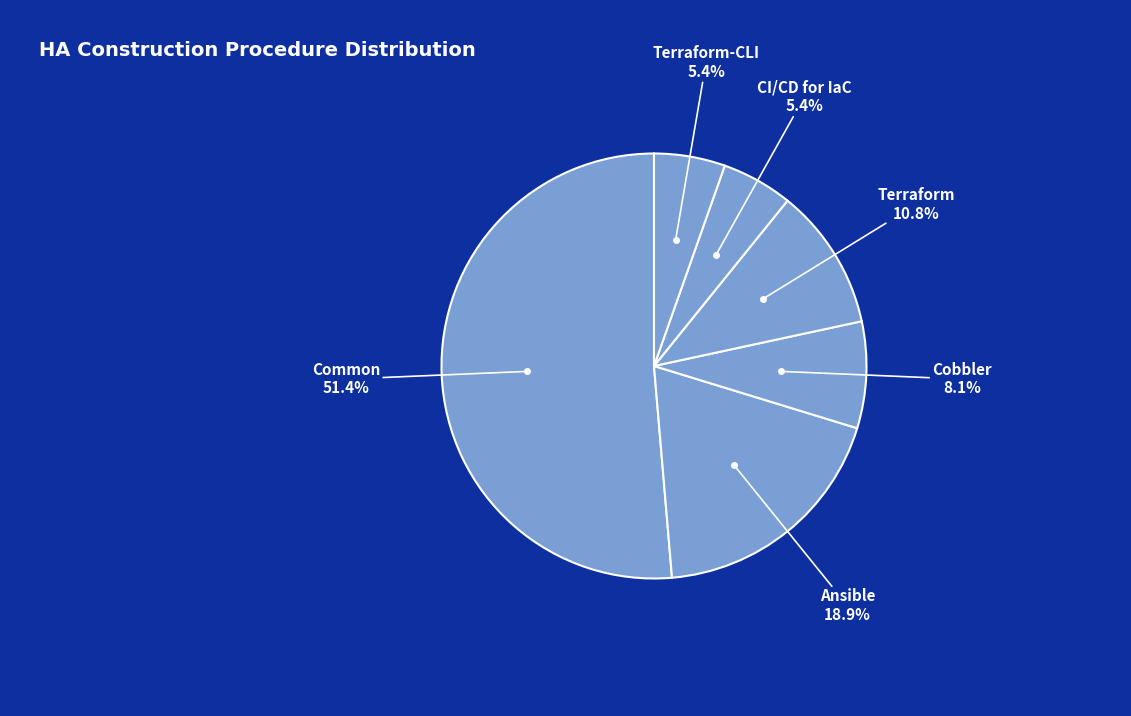

How many segments does this pie chart have?

6